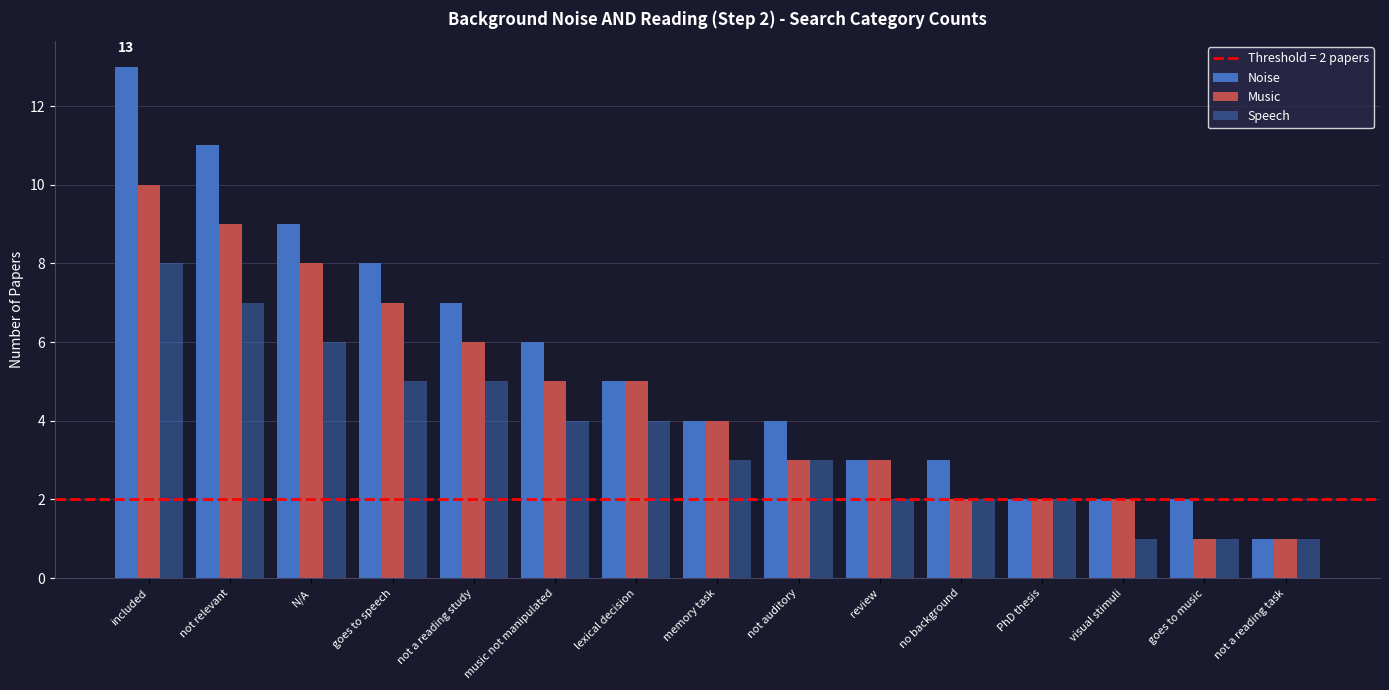

How many values in the Music series are below 4?

7